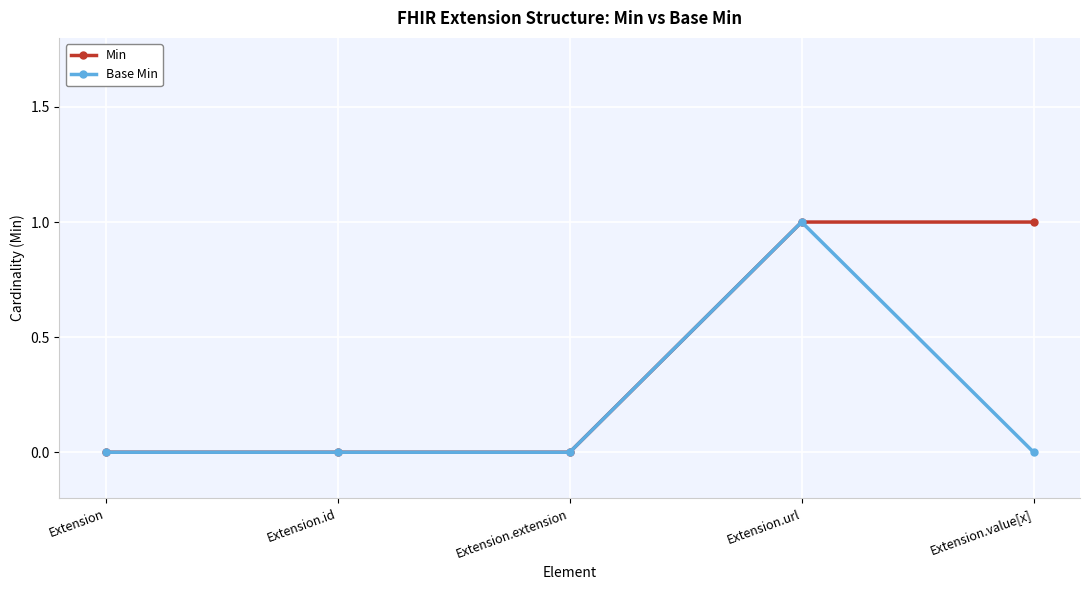

List the series in order of their overall mean, highest first.

Min, Base Min